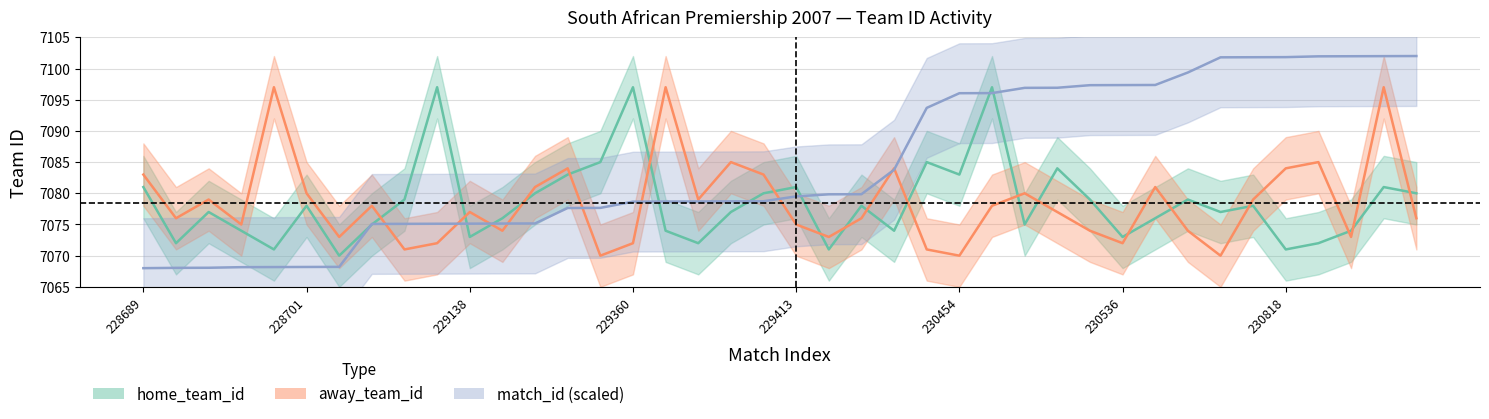

True or false: away_team_id has a value of 10076.4 at 230455.

False